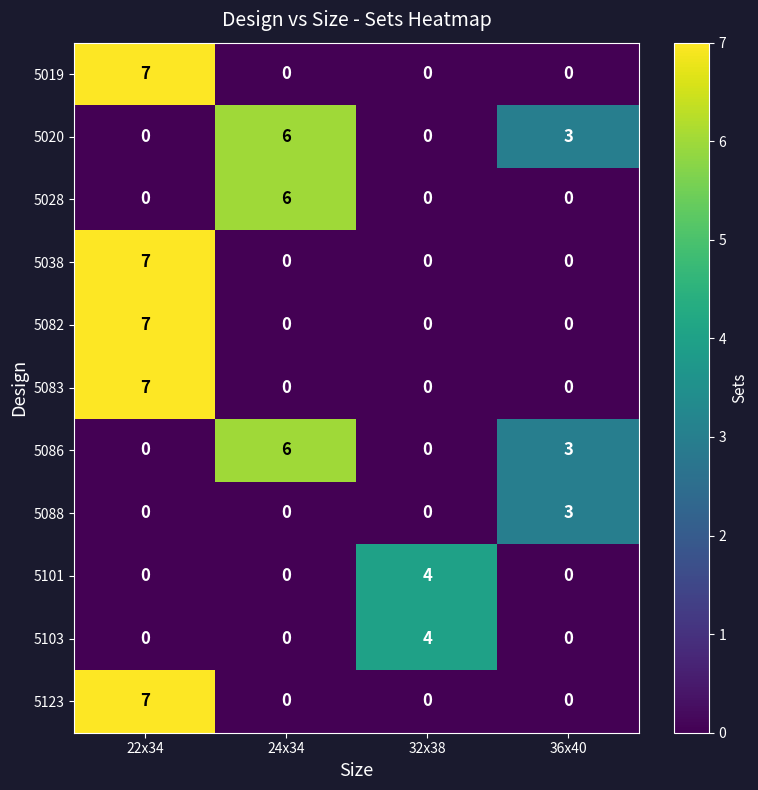

At how many categories does at least one series exceed 0?

4